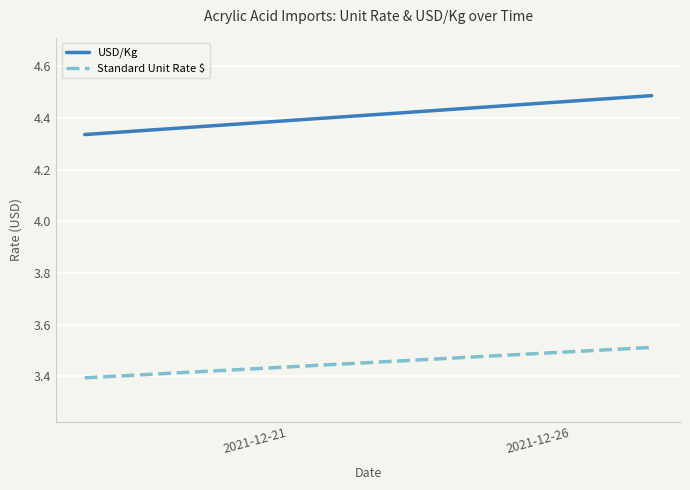

List the series in order of their overall mean, lowest first.

Standard Unit Rate $, USD/Kg